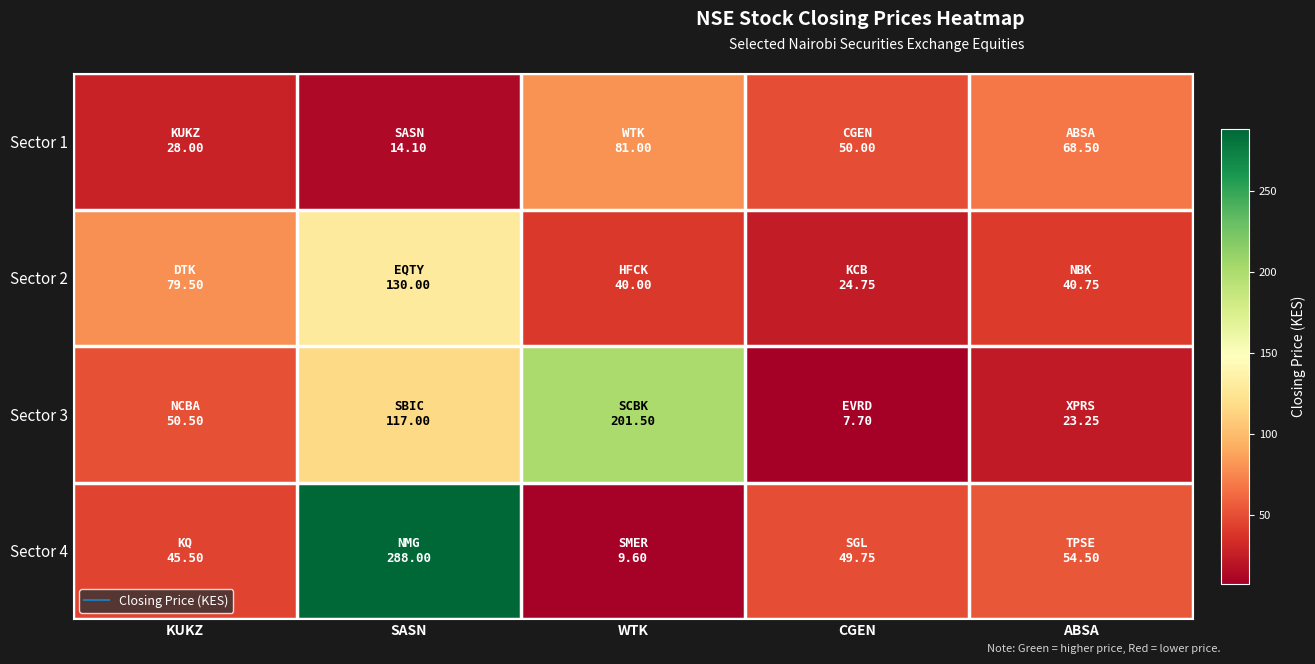

What is the greatest value displayed?

288.0